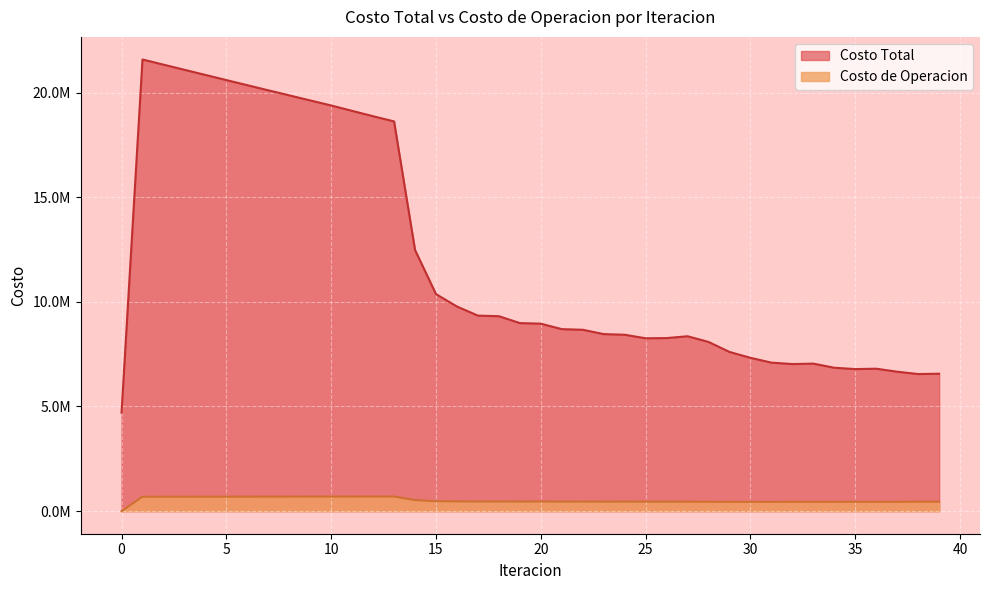

True or false: Costo de Operacion and Costo Total cross at least once.

False